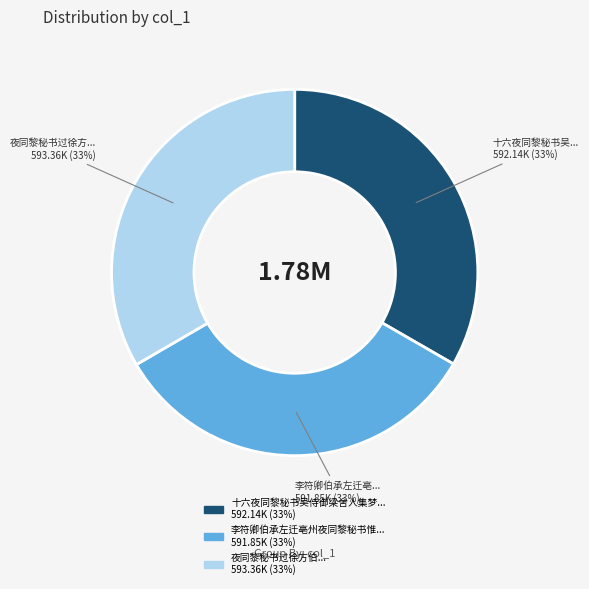

To the nearest percent, what is the average slice percentage?

33%